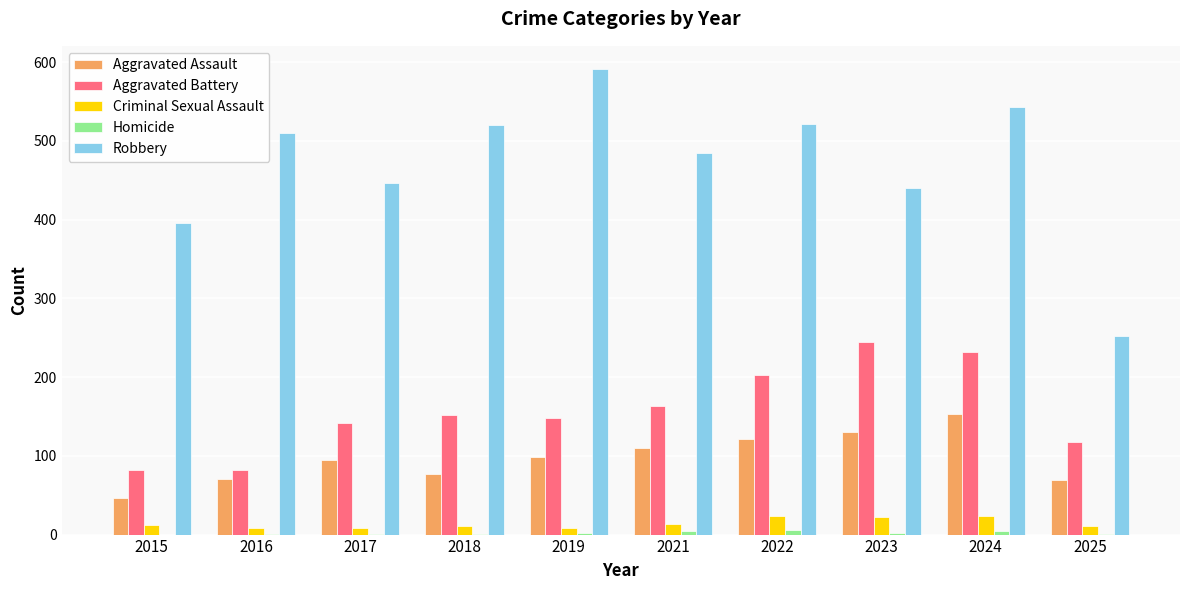

Which category has the highest value in the Aggravated Battery series?

2023